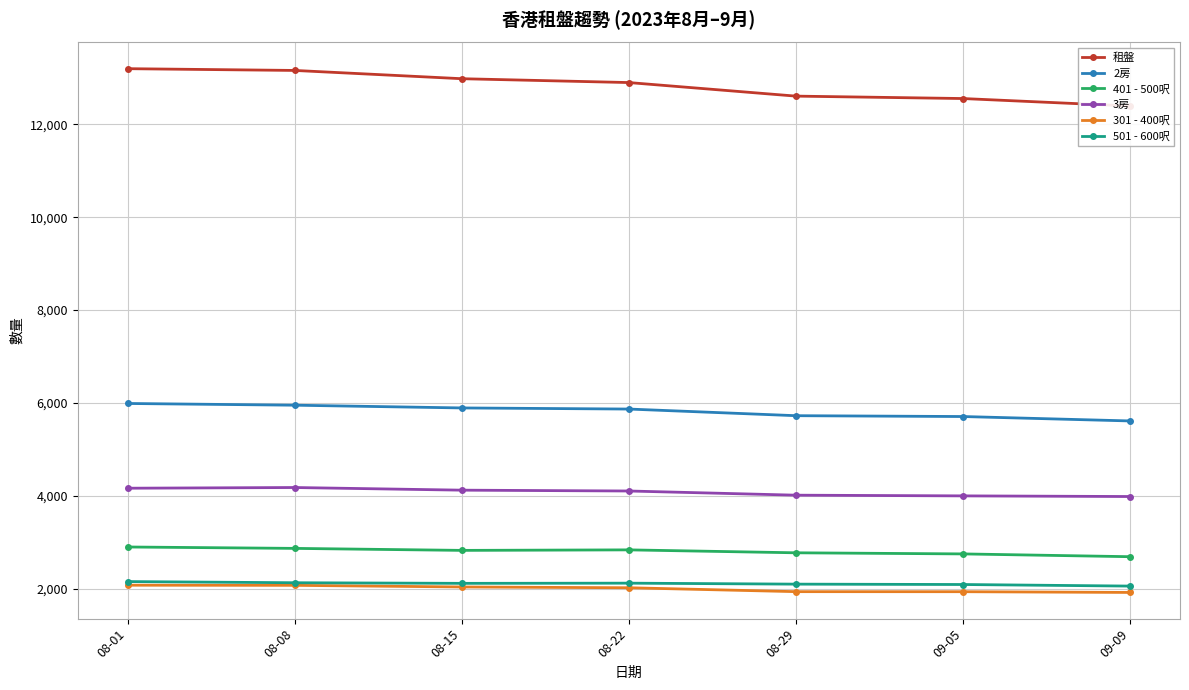

What is the label of the 4th point from the right?

08-22